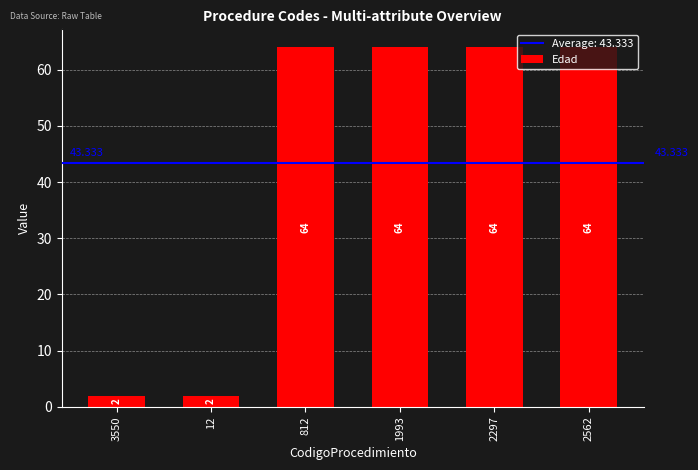

How many values are between 2 and 64?

6